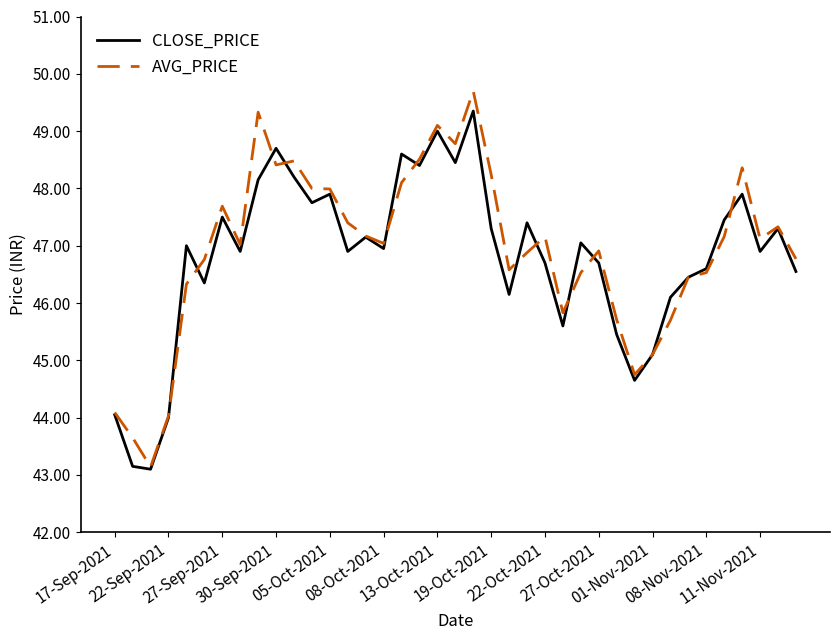

What is the maximum value shown in the chart?

49.7